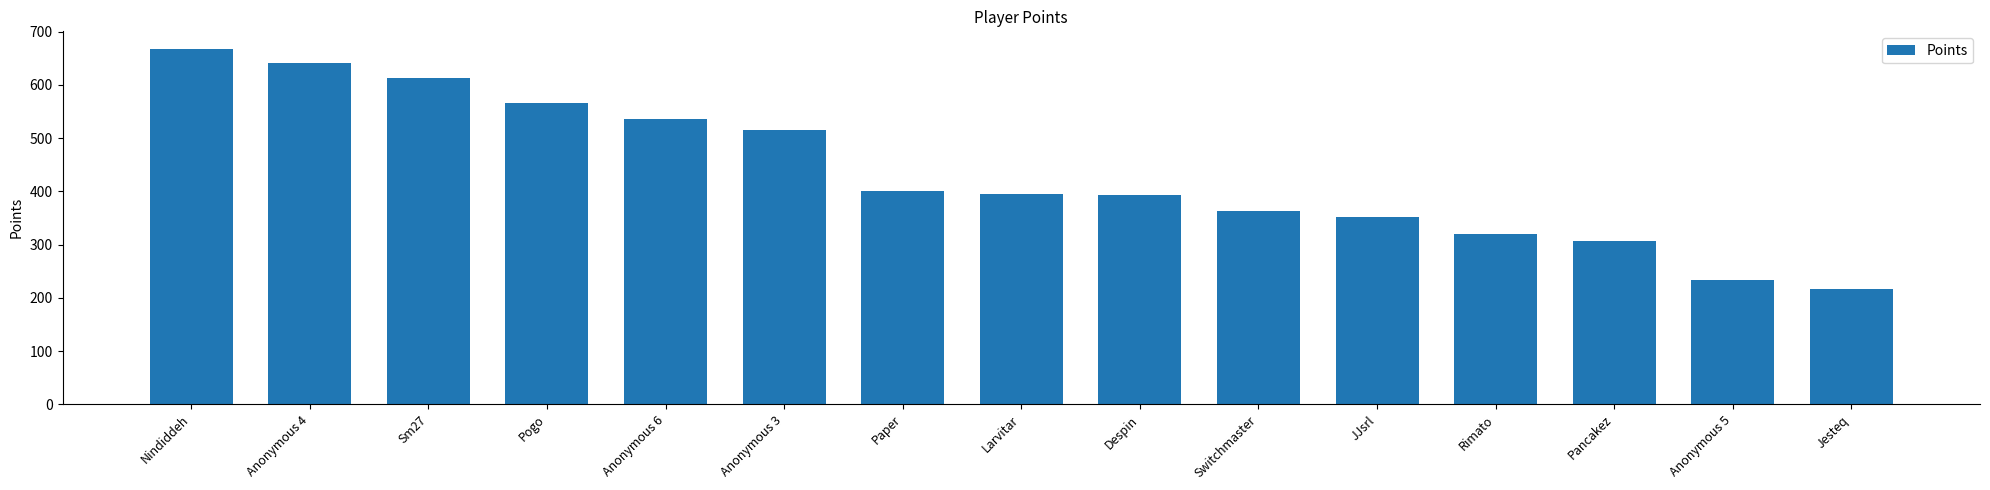

The chart shows a value of 566 at Pogo. True or false?

True